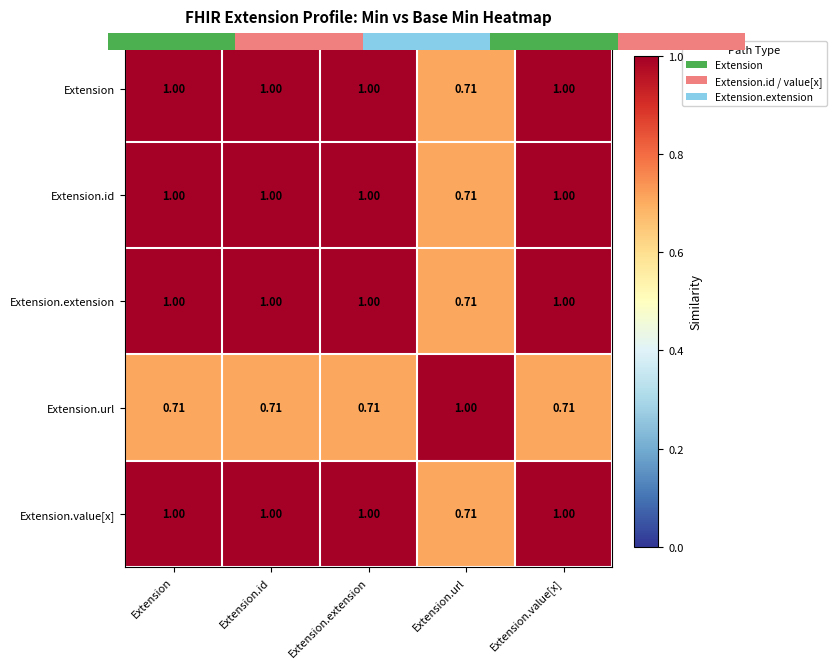

Is it true that Extension.value[x] equals 1.0 at Extension?

True